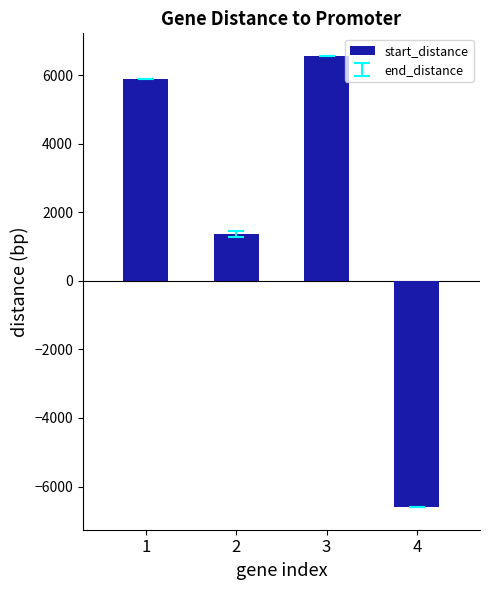

Rank the categories by value from lowest to highest.

4, 2, 1, 3